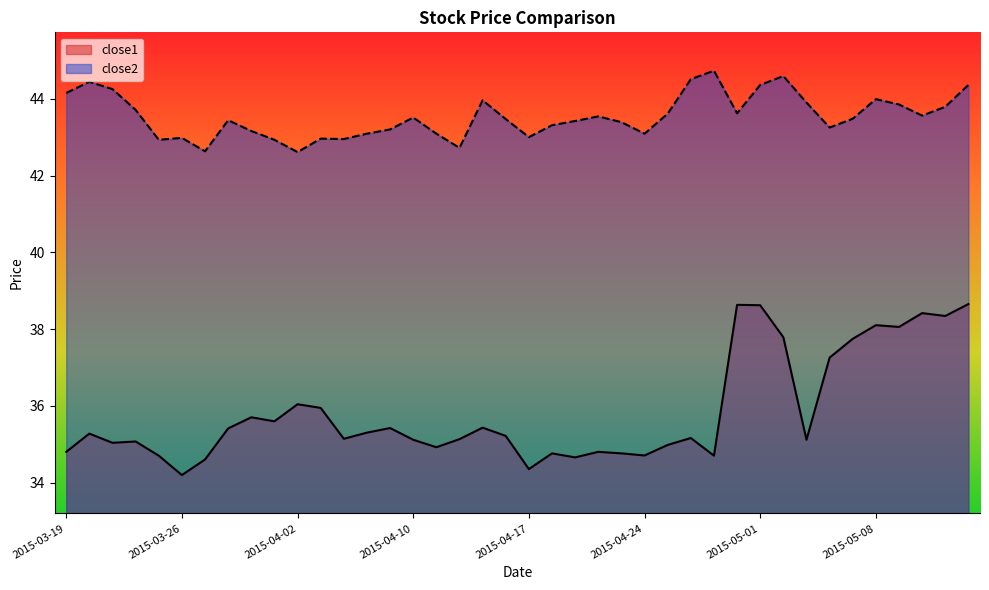

Which series has the widest spread of values?

close1